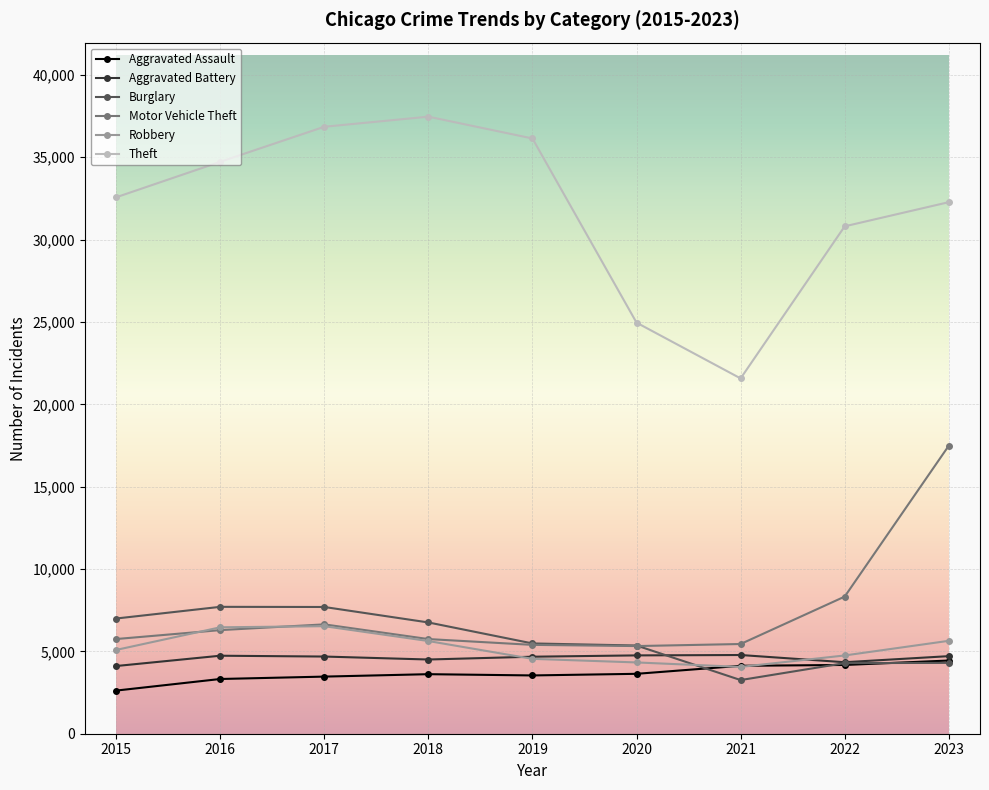

Is the value of Motor Vehicle Theft at 2021 greater than the value of Aggravated Assault at 2016?

Yes